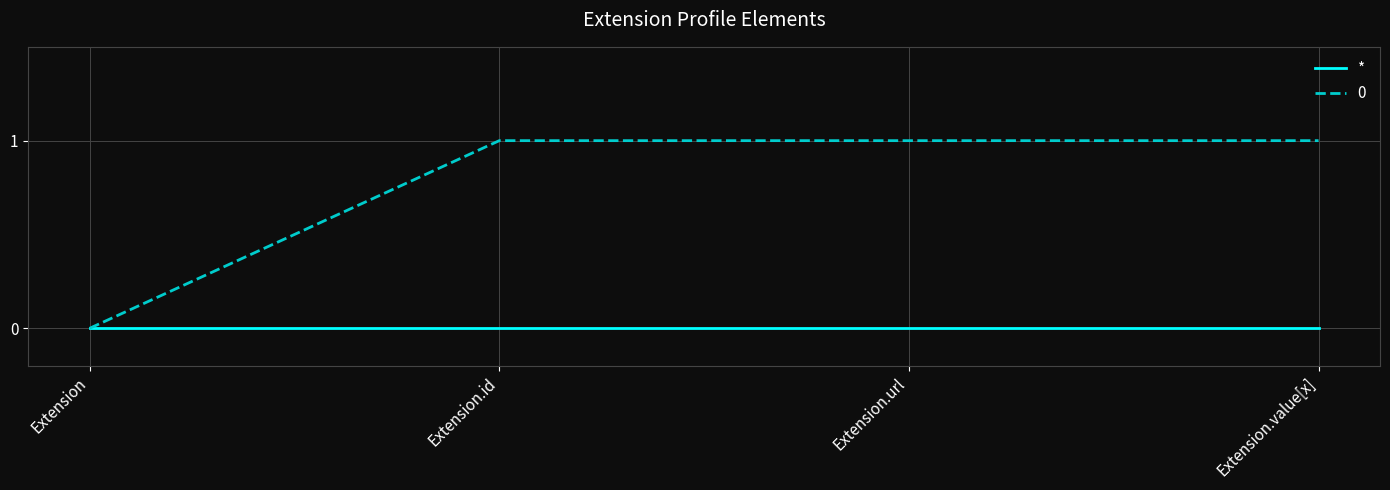

Rank the series by their average value, from highest to lowest.

0, *